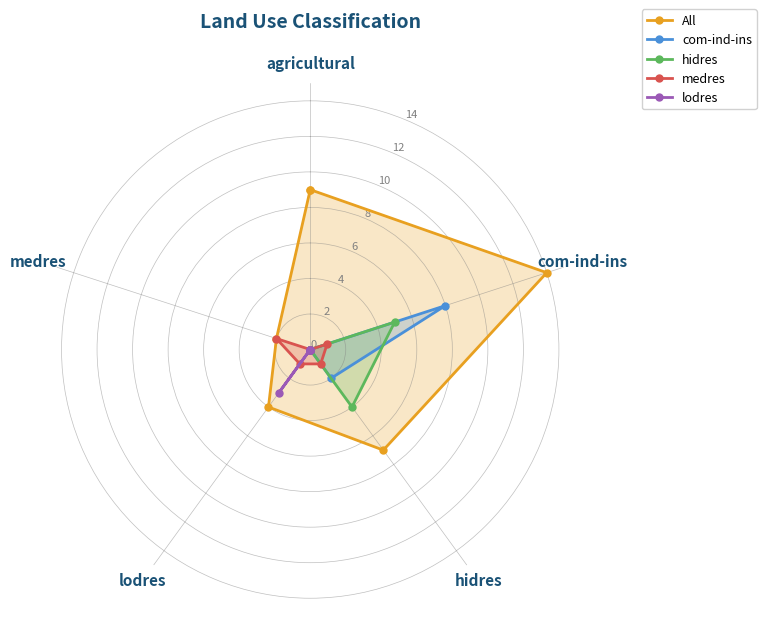

How many positive values does the medres series have?

4